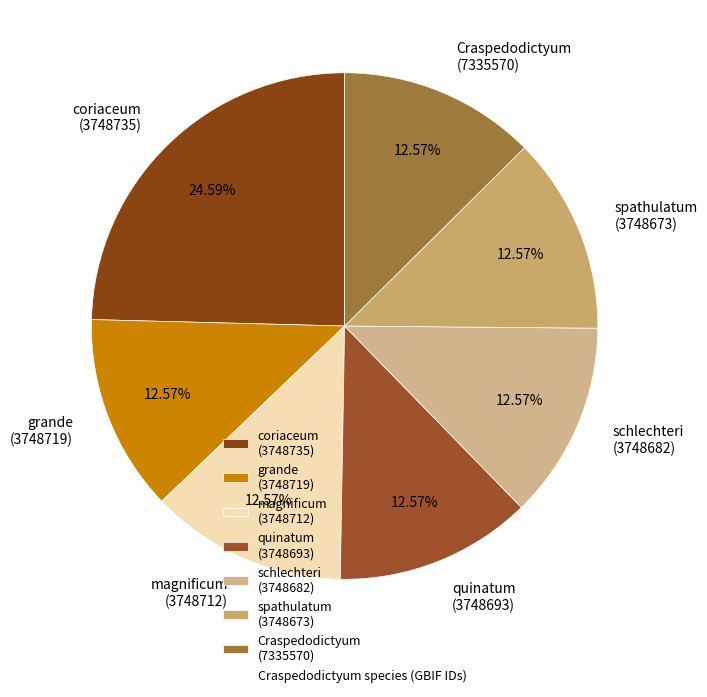

To the nearest percent, what is the difference between the largest and smallest slice percentages?

12%